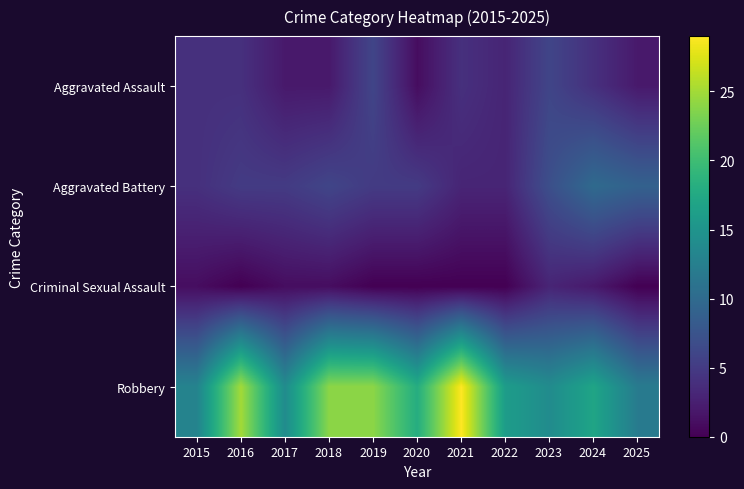

List the series in order of their peak value, lowest first.

Criminal Sexual Assault, Aggravated Assault, Aggravated Battery, Robbery